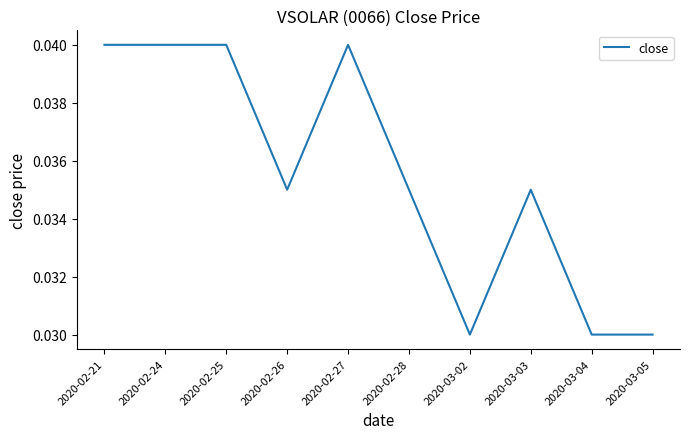

What position from the right is 2020-03-05?

1